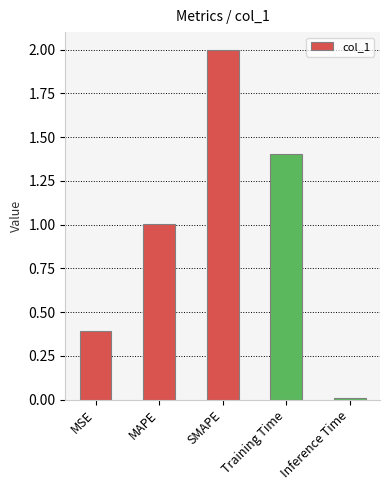

What position from the left is Inference Time?

5